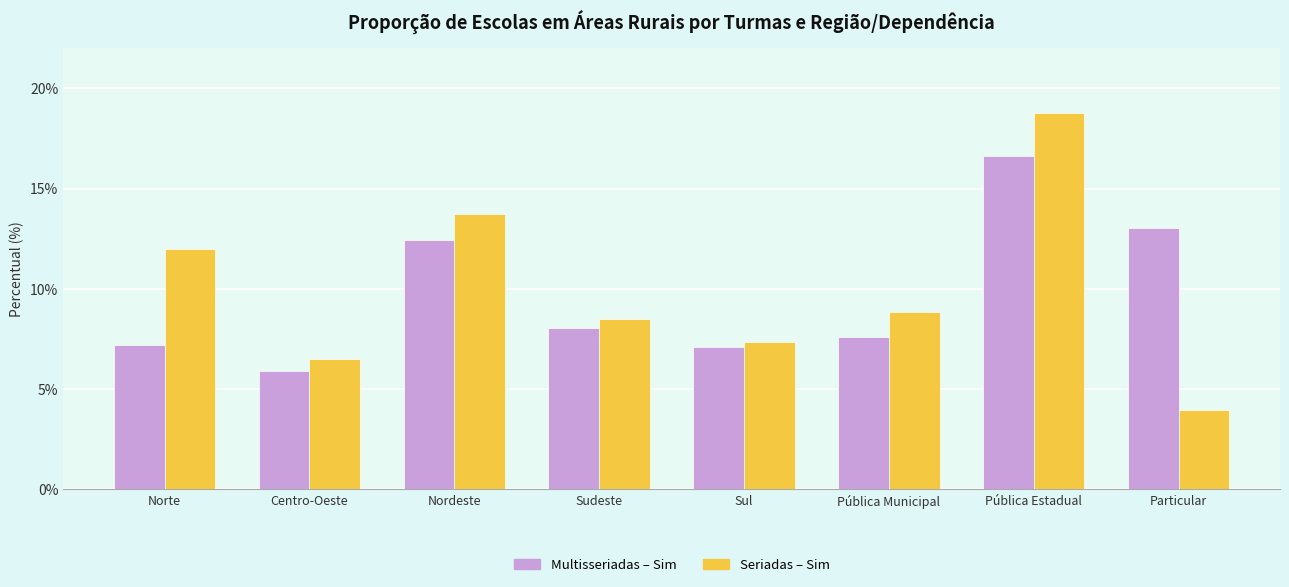

What is the difference between the Multisseriadas – Sim values at Norte and Sul?

0.1